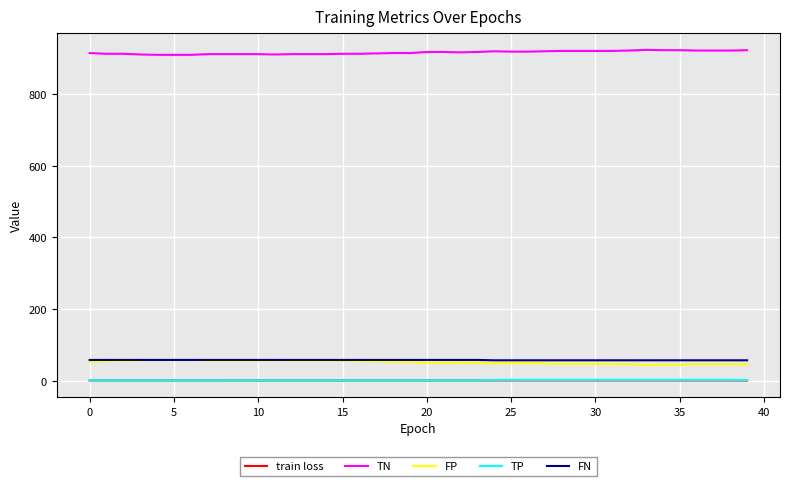

What are all the series names shown in the legend?

train loss, TN, FP, TP, FN